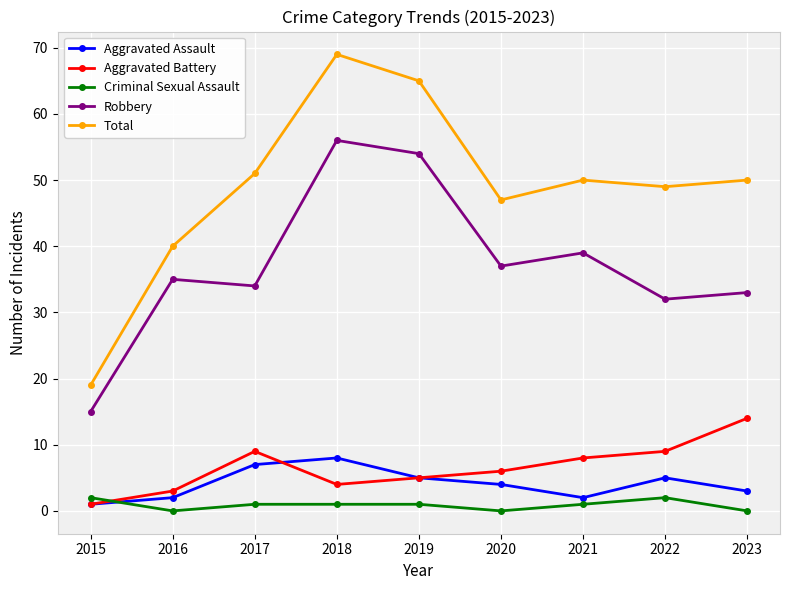

Between which two adjacent categories do Aggravated Assault and Criminal Sexual Assault first intersect?

2015 and 2016